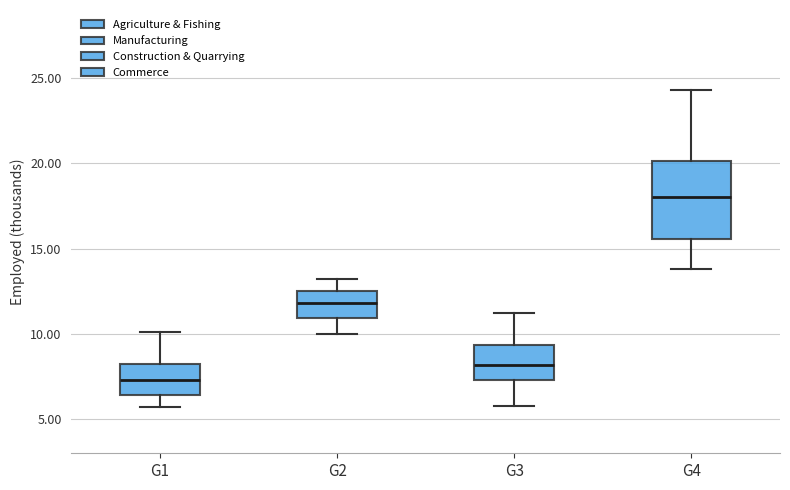

Reading left to right, read every box against the y-axis: the position of its median line, the range the box covers, and the ends of its whiskers. The values are not printed on the chart, so give them approximately, as read against the axis.

G1: median 7.5, box 6.5 to 8.0, whiskers 5.5 to 10.0
G2: median 12.0, box 11.0 to 12.5, whiskers 10.0 to 13.0
G3: median 8.0, box 7.5 to 9.5, whiskers 6.0 to 11.0
G4: median 18.0, box 15.5 to 20.0, whiskers 14.0 to 24.5